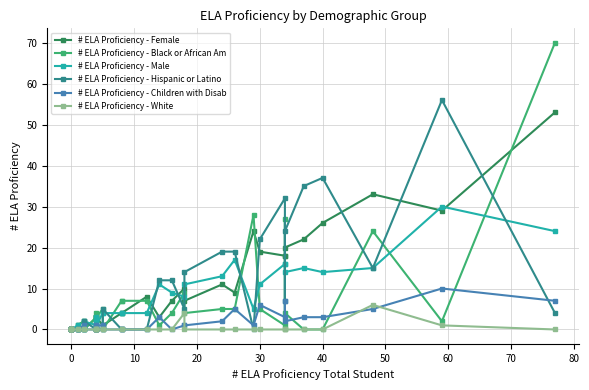

Does the chart have visible grid lines?

Yes